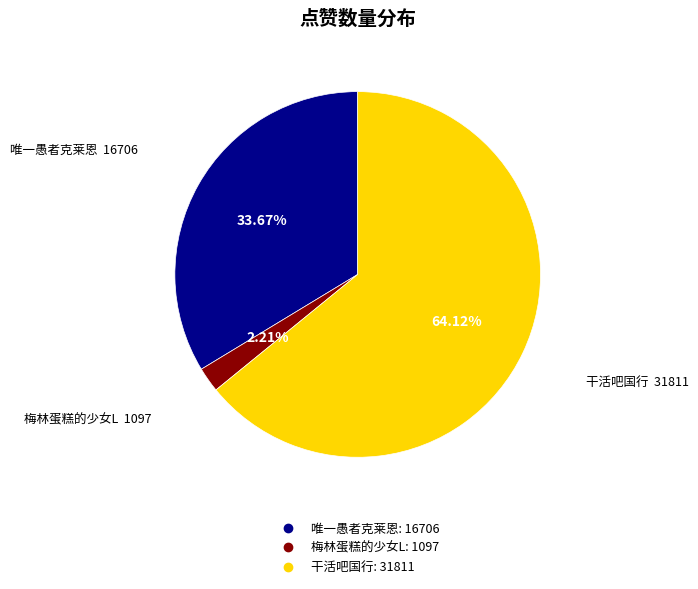

How many segments does this pie chart have?

3